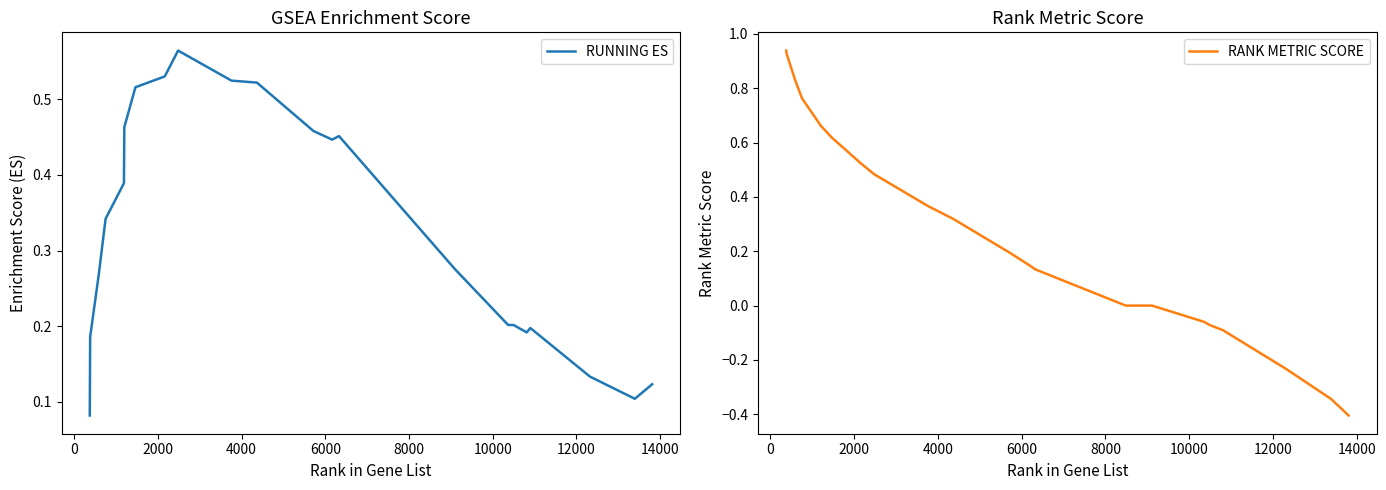

What is the lowest value of the RANK METRIC SCORE series?

-0.4